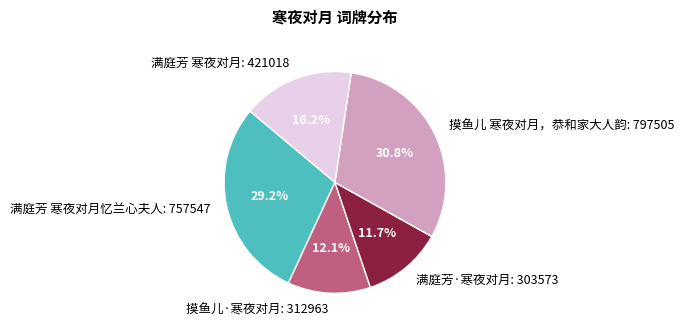

Combined, what portion of the pie is 满庭芳 寒夜对月 and 满庭芳·寒夜对月?

27.9%